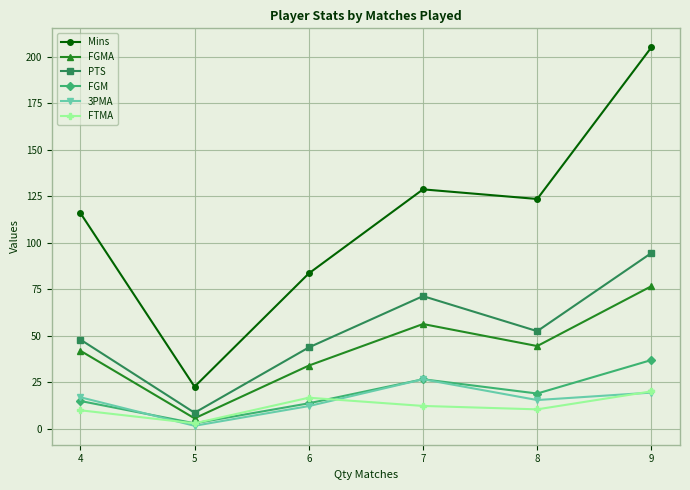

True or false: PTS and FGMA intersect in this chart.

False